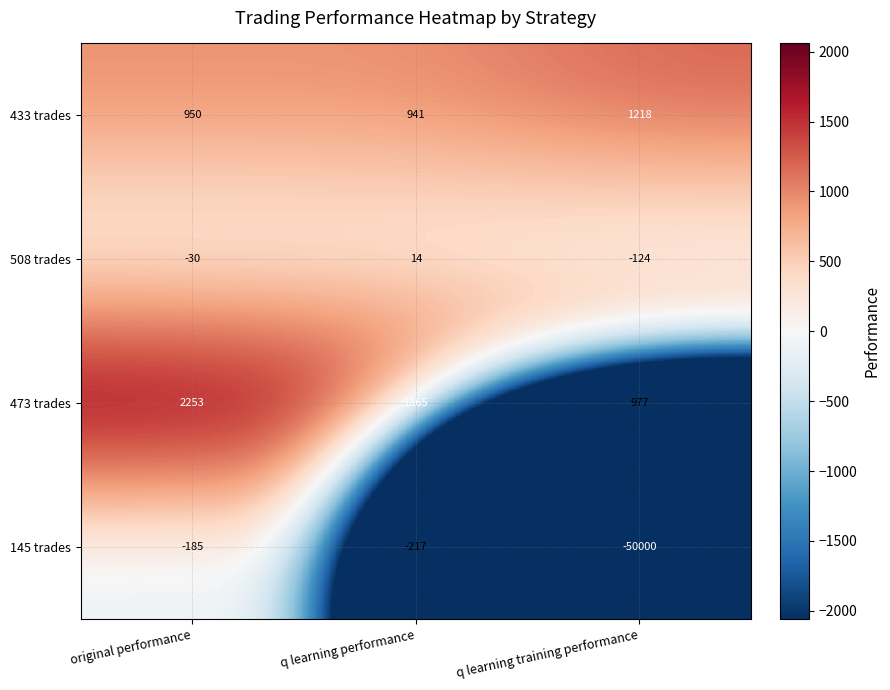

What is the difference between the highest and lowest values at q learning performance?

2082